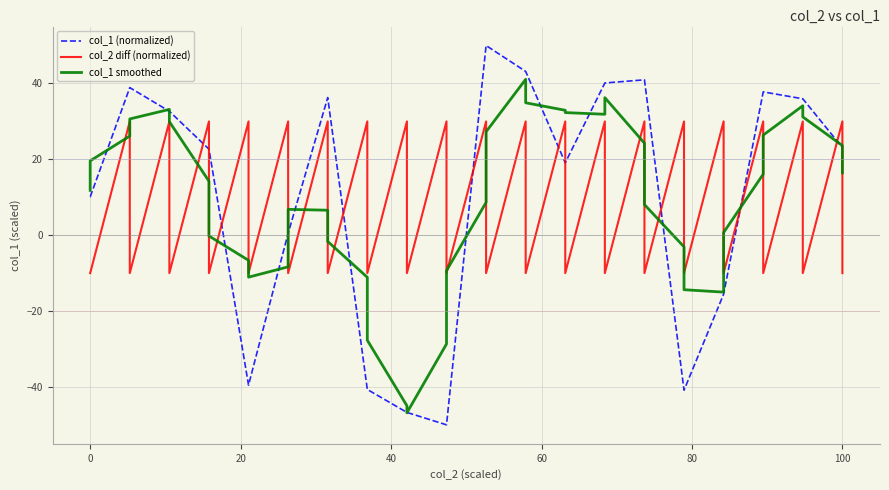

Which series has the largest range (max minus min)?

col_1 (normalized)